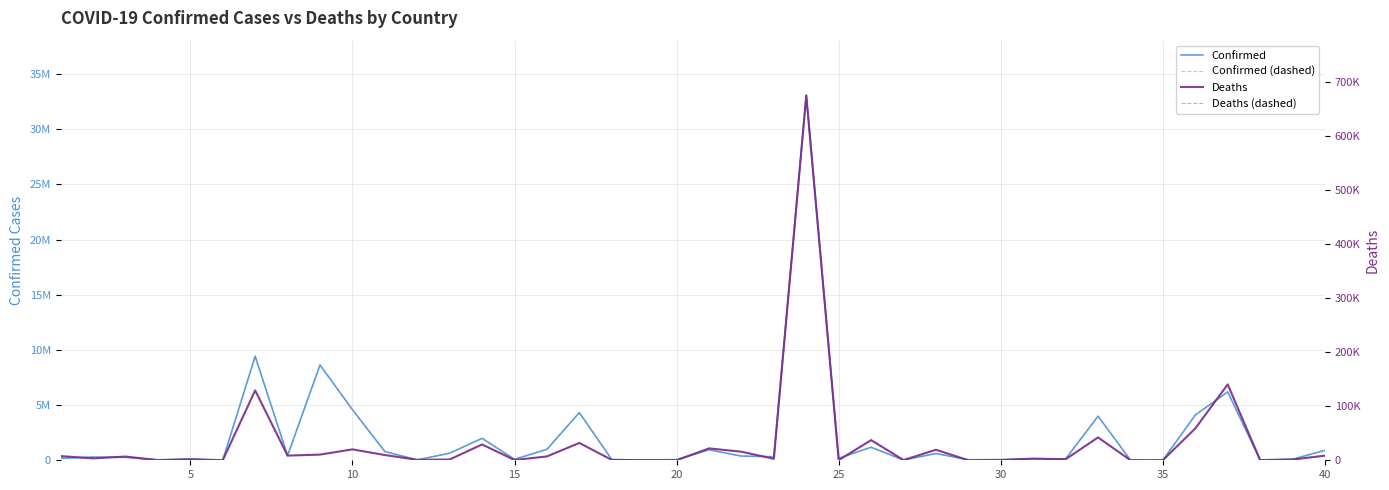

How many data points in Deaths (dashed) are less than 3517?

20